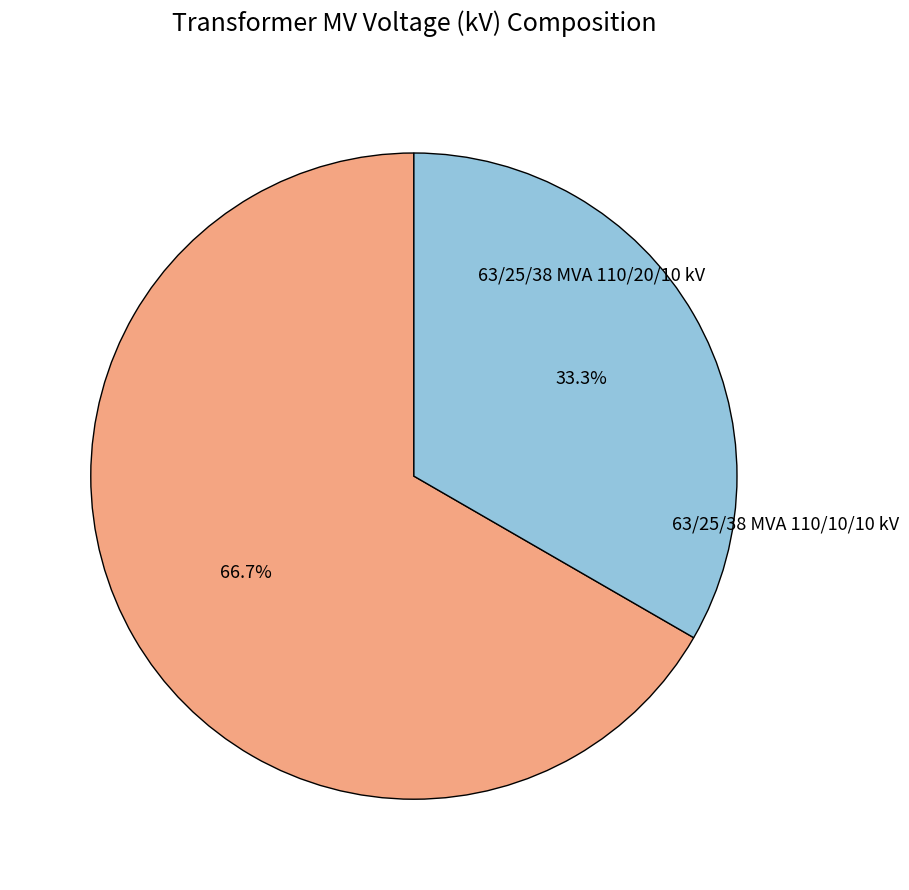

Is there any slice that represents more than half of the pie?

Yes